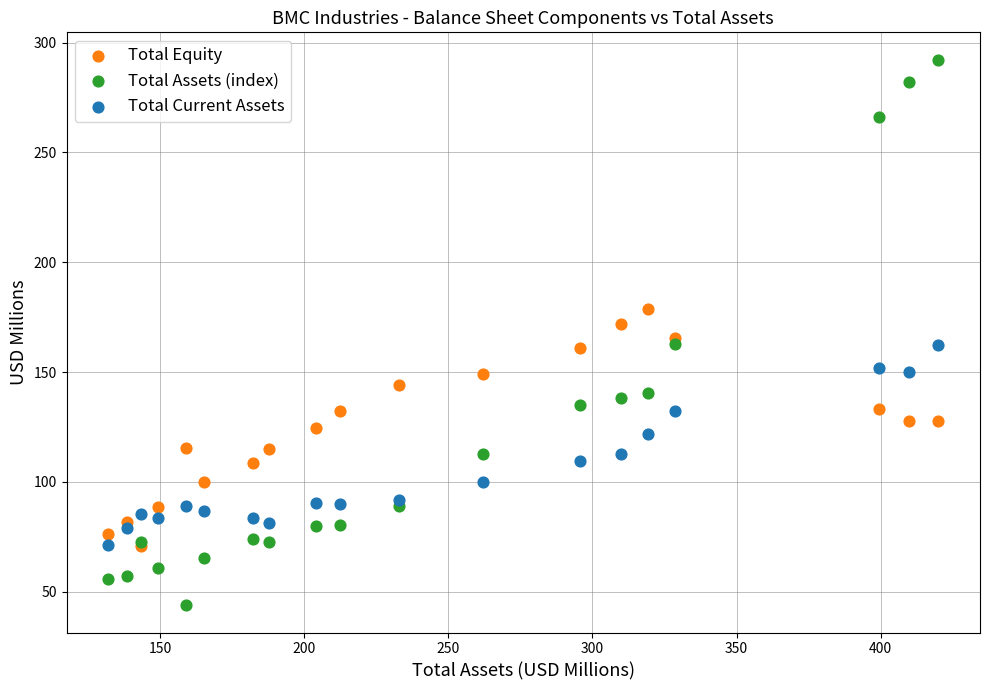

What are all the series names shown in the legend?

Total Equity, Total Assets (index), Total Current Assets